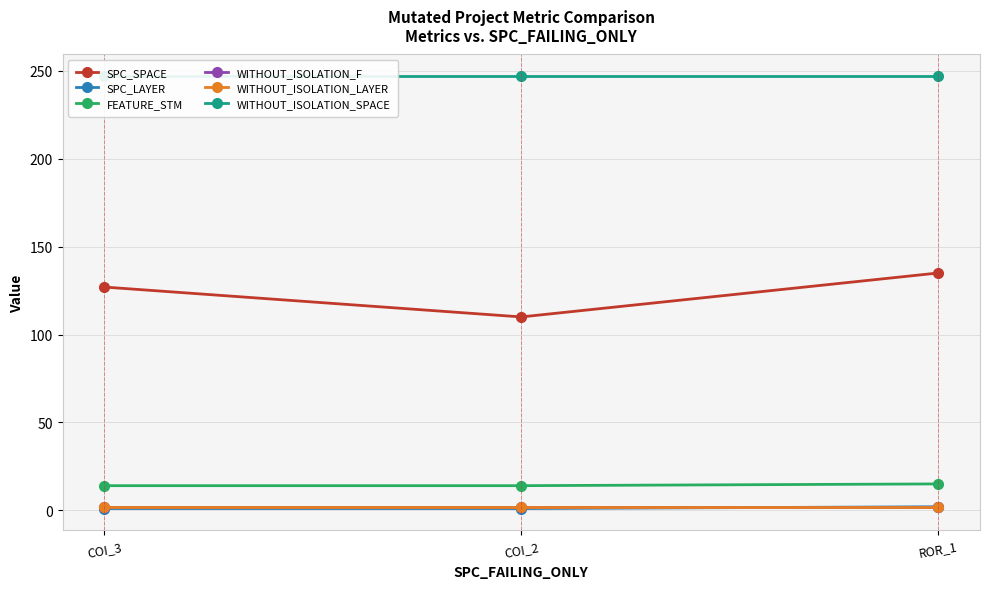

The SPC_LAYER series shows 1 at ROR_1. True or false?

False